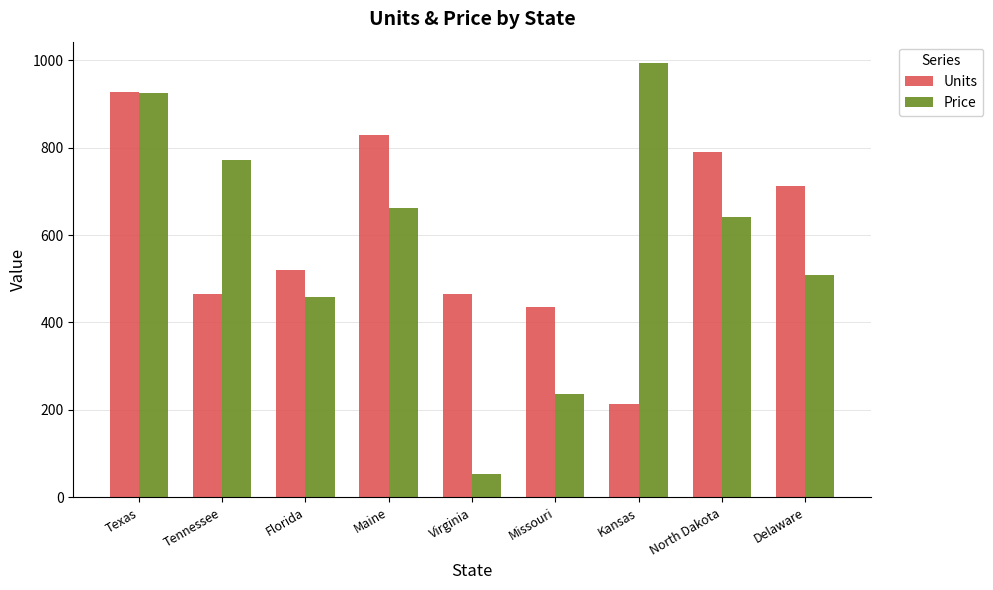

What is the greatest value displayed?

992.5